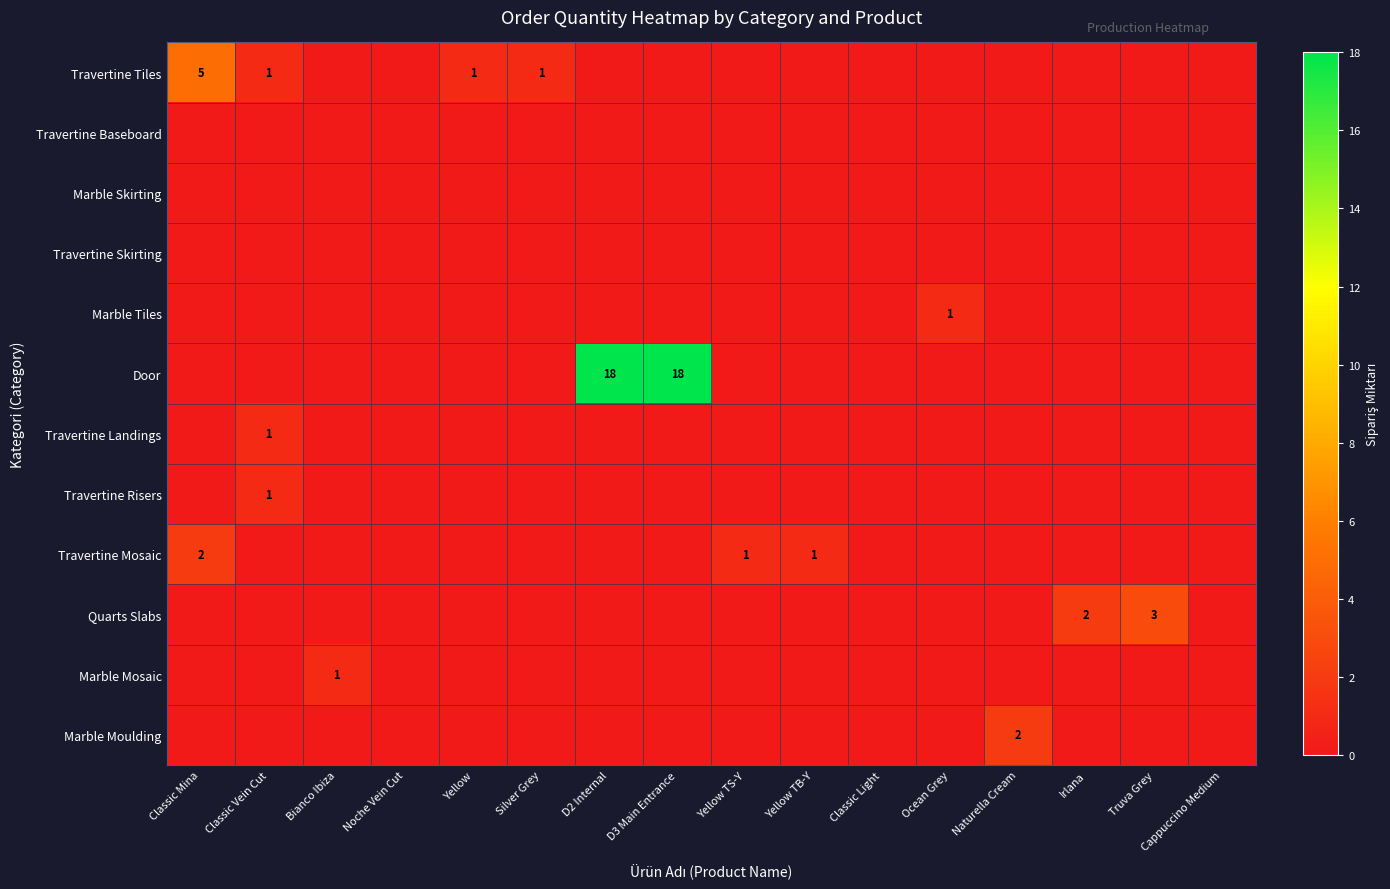

What is the spread (max minus min) of values at Naturella Cream?

2